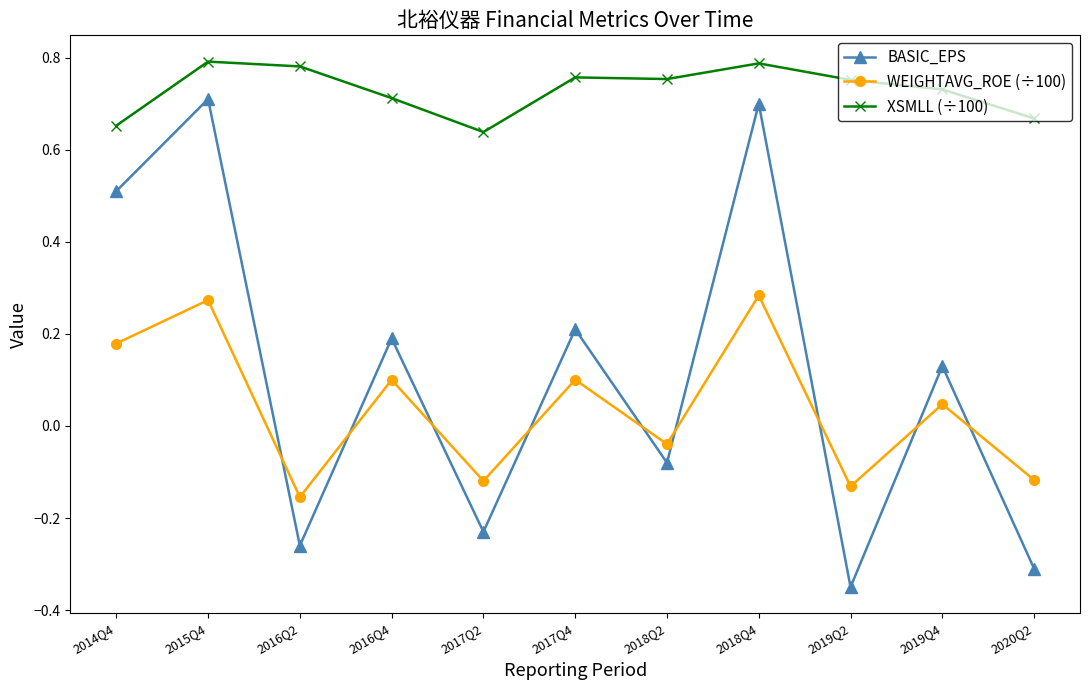

True or false: BASIC_EPS has a value of 0.7 at 2018Q4.

True